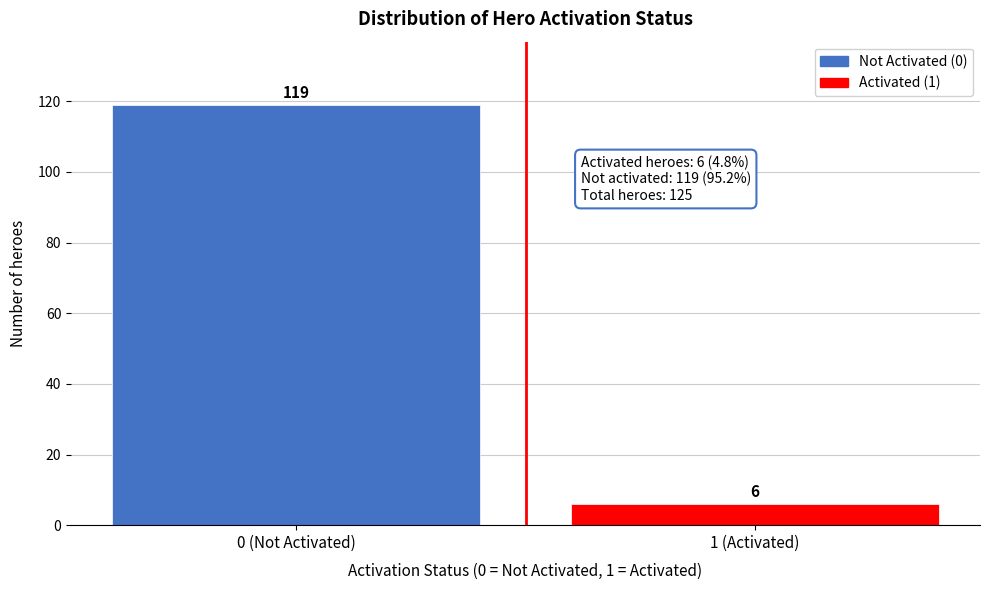

Reading left to right, list all the values displayed in this chart.

0 (Not Activated)=119	1 (Activated)=6